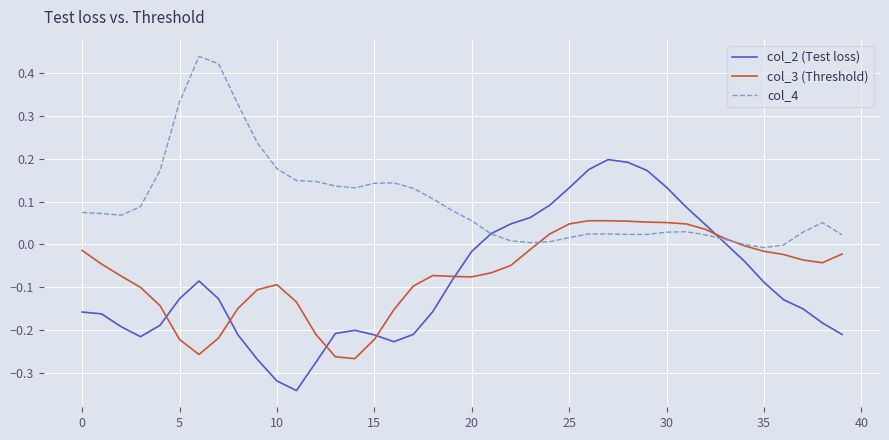

Which series has the largest total across all categories?

col_4